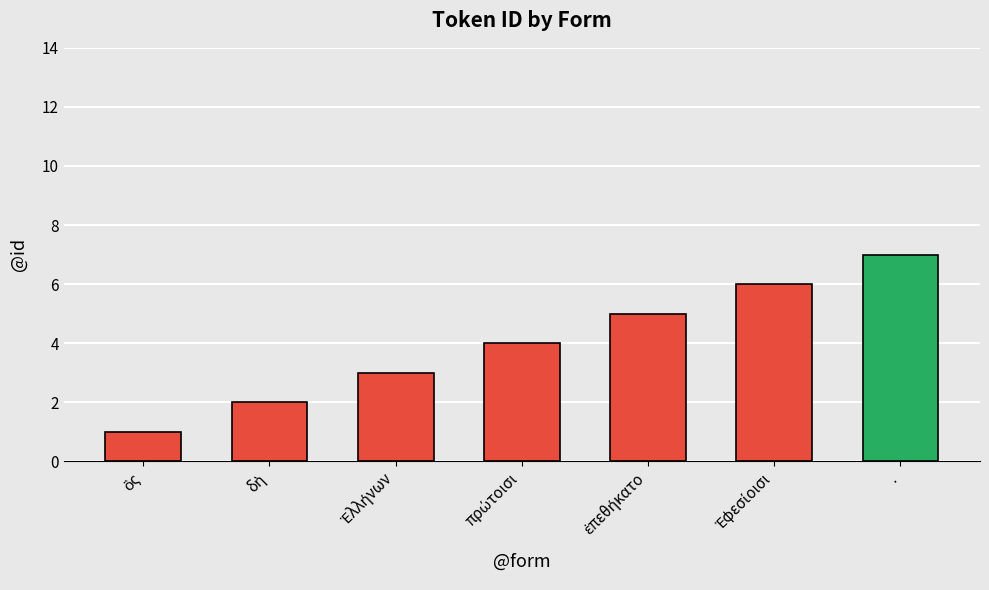

Which label corresponds to the largest value in the chart?

.